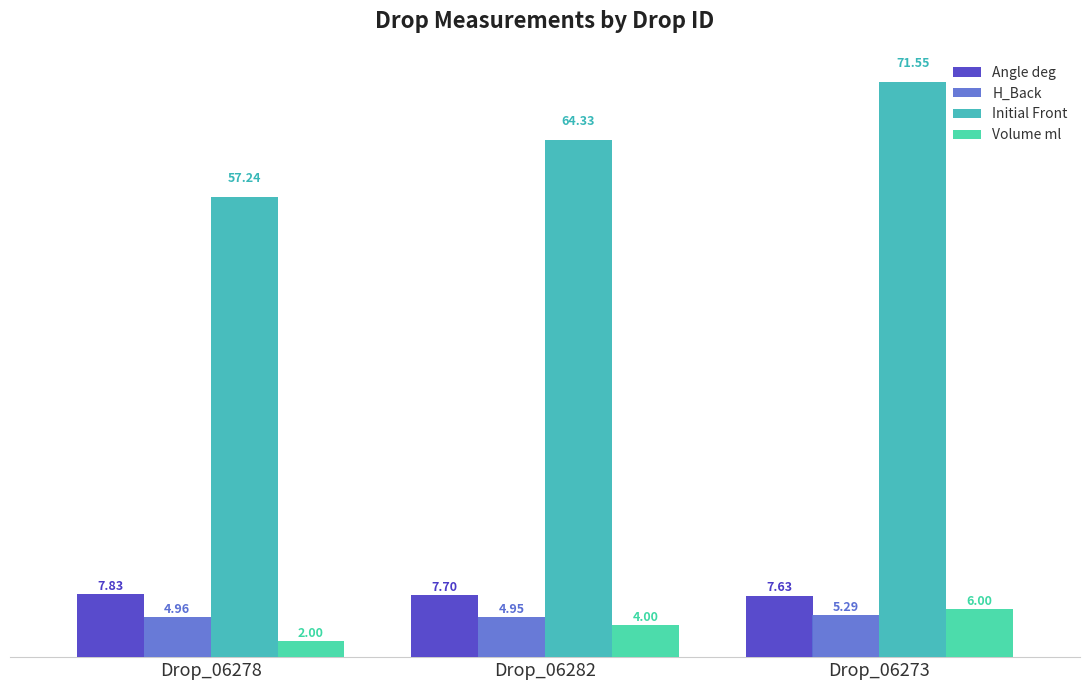

How many bars are there in total?

12